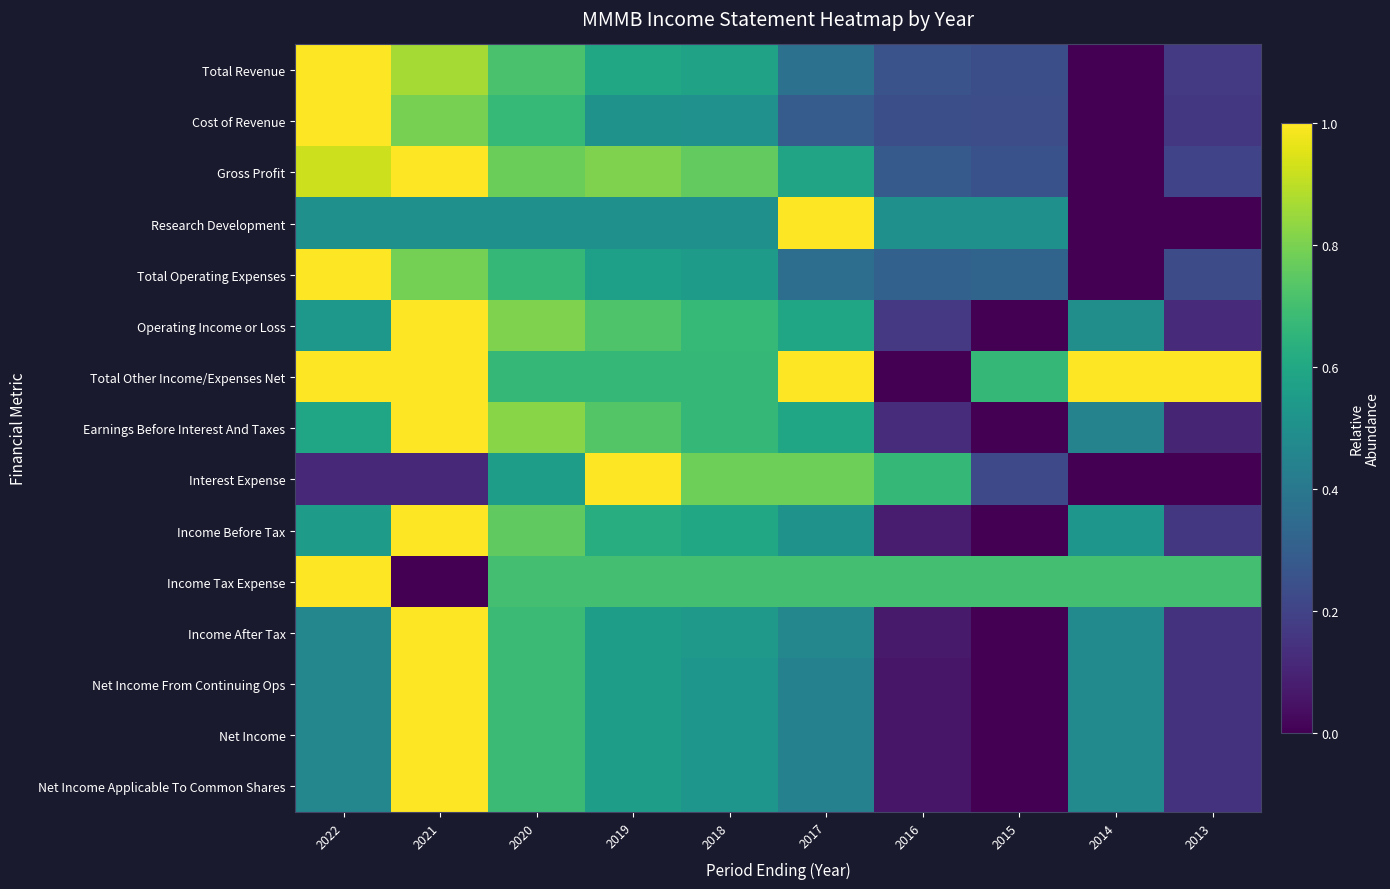

Reading left to right, what are all the values shown in this chart?

Total Revenue: 2022=1.0	2021=0.9	2020=0.7	2019=0.6	2018=0.6	2017=0.4	2016=0.3	2015=0.2	2014=0.0	2013=0.2
Cost of Revenue: 2022=1.0	2021=0.8	2020=0.7	2019=0.5	2018=0.5	2017=0.3	2016=0.2	2015=0.2	2014=0.0	2013=0.2
Gross Profit: 2022=0.9	2021=1.0	2020=0.8	2019=0.8	2018=0.8	2017=0.6	2016=0.3	2015=0.2	2014=0.0	2013=0.2
Research Development: 2022=0.5	2021=0.5	2020=0.5	2019=0.5	2018=0.5	2017=1.0	2016=0.5	2015=0.5	2014=0.0	2013=0.0
Total Operating Expenses: 2022=1.0	2021=0.8	2020=0.7	2019=0.6	2018=0.6	2017=0.4	2016=0.3	2015=0.3	2014=0.0	2013=0.2
Operating Income or Loss: 2022=0.5	2021=1.0	2020=0.8	2019=0.7	2018=0.7	2017=0.6	2016=0.2	2015=0.0	2014=0.5	2013=0.1
Total Other Income/Expenses Net: 2022=1.0	2021=1.0	2020=0.7	2019=0.7	2018=0.7	2017=1.0	2016=0.0	2015=0.7	2014=1.0	2013=1.0
Earnings Before Interest And Taxes: 2022=0.6	2021=1.0	2020=0.8	2019=0.7	2018=0.7	2017=0.6	2016=0.1	2015=0.0	2014=0.4	2013=0.1
Interest Expense: 2022=0.1	2021=0.1	2020=0.6	2019=1.0	2018=0.8	2017=0.8	2016=0.7	2015=0.2	2014=0.0	2013=0.0
Income Before Tax: 2022=0.6	2021=1.0	2020=0.8	2019=0.6	2018=0.6	2017=0.5	2016=0.1	2015=0.0	2014=0.5	2013=0.2
Income Tax Expense: 2022=1.0	2021=0.0	2020=0.7	2019=0.7	2018=0.7	2017=0.7	2016=0.7	2015=0.7	2014=0.7	2013=0.7
Income After Tax: 2022=0.5	2021=1.0	2020=0.7	2019=0.6	2018=0.5	2017=0.5	2016=0.1	2015=0.0	2014=0.5	2013=0.1
Net Income From Continuing Ops: 2022=0.5	2021=1.0	2020=0.7	2019=0.6	2018=0.5	2017=0.4	2016=0.1	2015=0.0	2014=0.5	2013=0.1
Net Income: 2022=0.5	2021=1.0	2020=0.7	2019=0.6	2018=0.5	2017=0.4	2016=0.1	2015=0.0	2014=0.5	2013=0.1
Net Income Applicable To Common Shares: 2022=0.5	2021=1.0	2020=0.7	2019=0.6	2018=0.5	2017=0.4	2016=0.1	2015=0.0	2014=0.5	2013=0.1